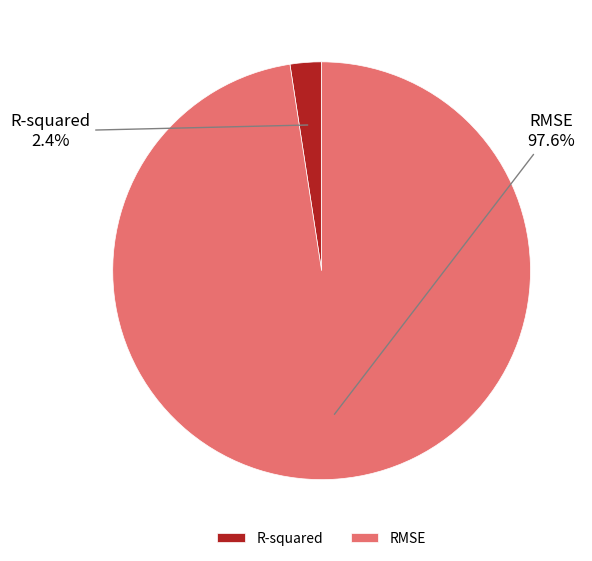

Is it true that R-squared is 2% of the pie?

True